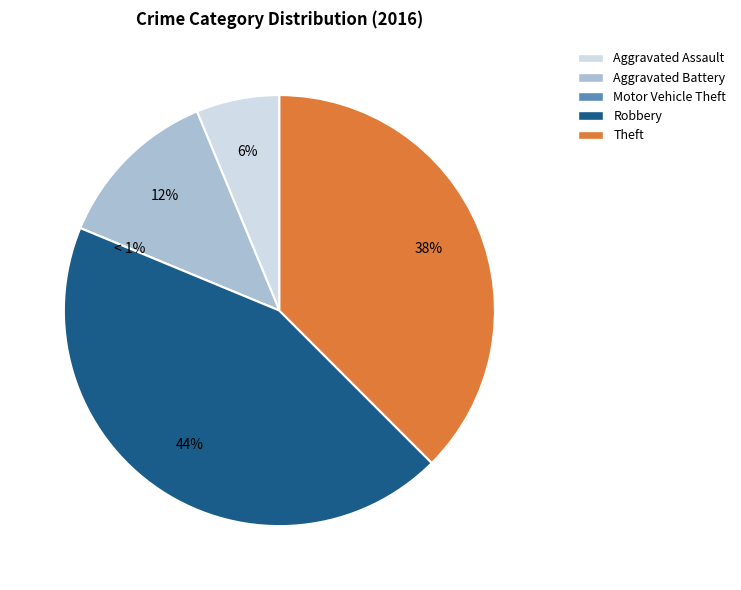

Which slice is the smallest?

Motor Vehicle Theft